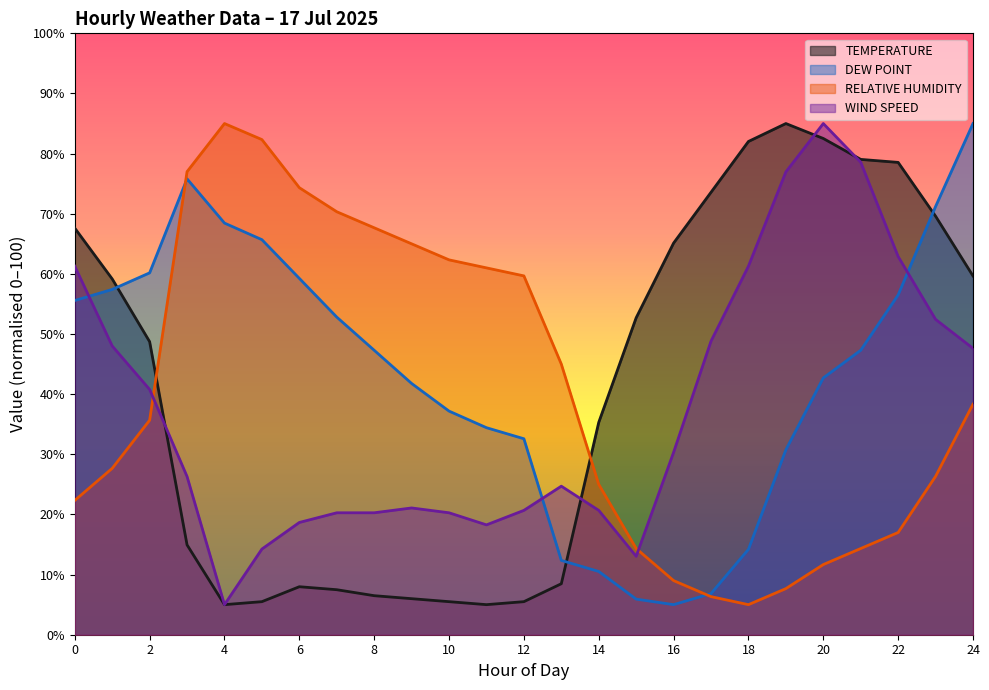

At which label is DEW POINT closest to 45?

8